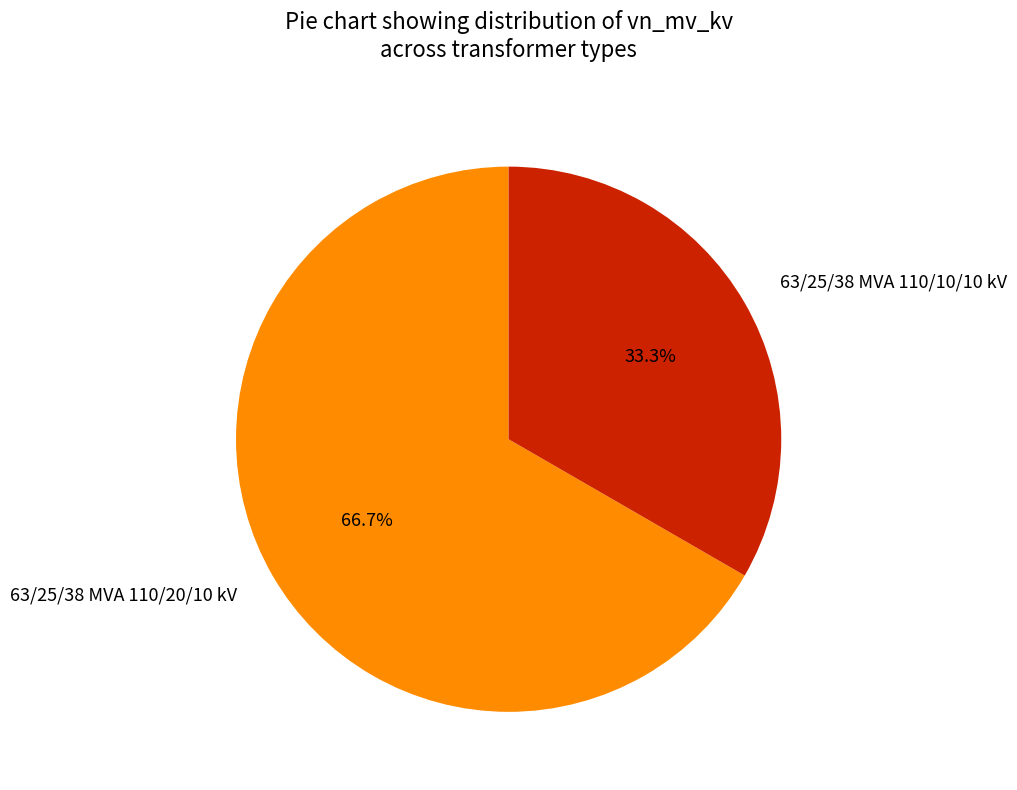

Is there a majority slice in this chart?

Yes